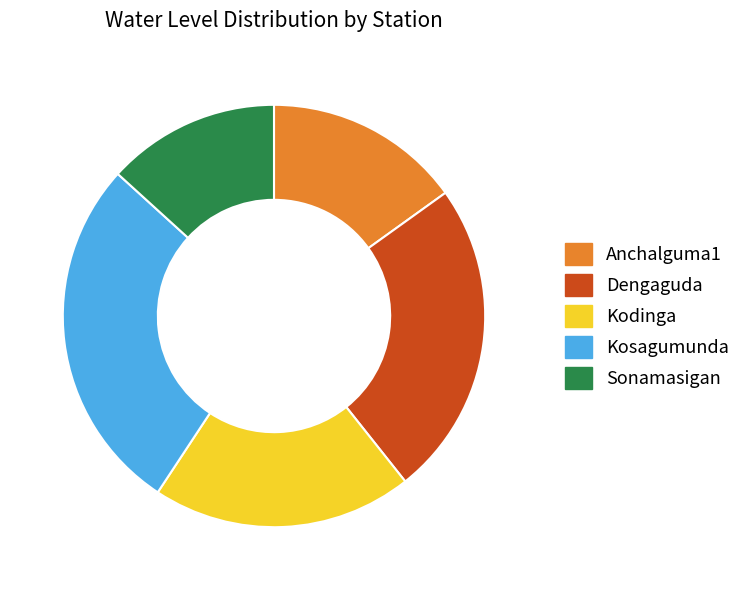

Rank the categories by value from lowest to highest.

Sonamasigan, Anchalguma1, Kodinga, Dengaguda, Kosagumunda